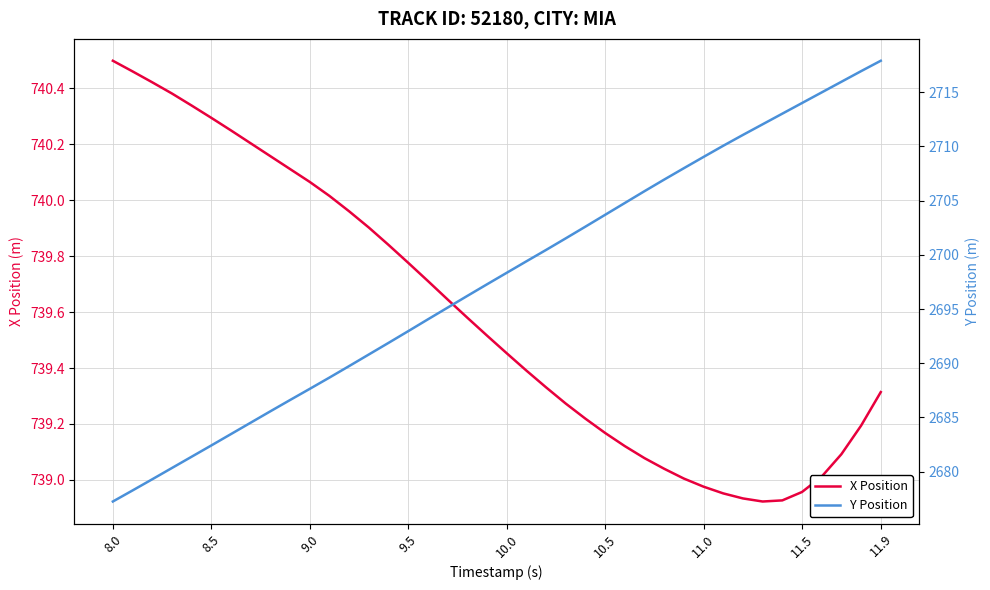

What is the minimum value for Y Position?

2677.2